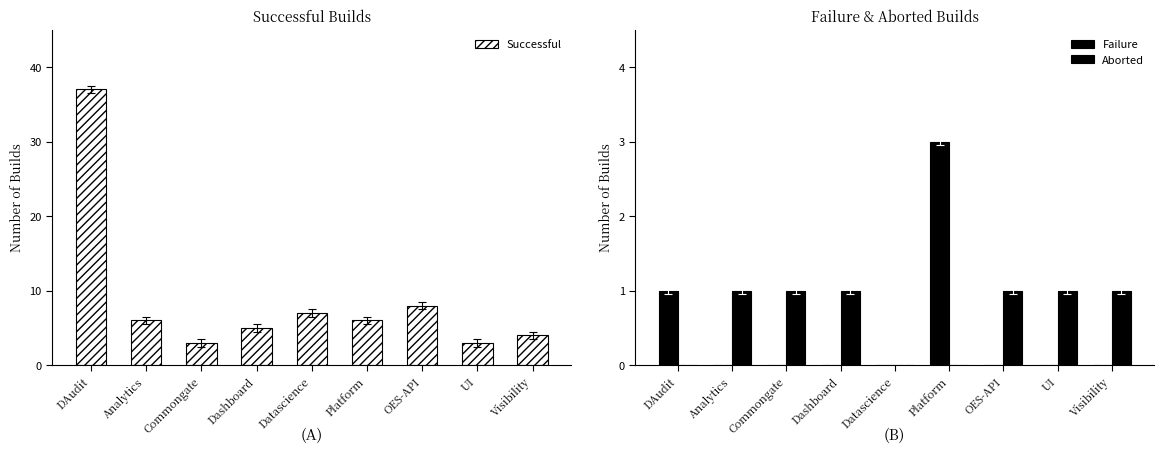

Reading left to right, transcribe all the data shown in this chart.

Successful: DAudit=37	Analytics=6	Commongate=3	Dashboard=5	Datascience=7	Platform=6	OES-API=8	UI=3	Visibility=4
Failure: DAudit=1	Analytics=0	Commongate=0	Dashboard=0	Datascience=0	Platform=3	OES-API=0	UI=0	Visibility=0
Aborted: DAudit=0	Analytics=1	Commongate=1	Dashboard=1	Datascience=0	Platform=0	OES-API=1	UI=1	Visibility=1